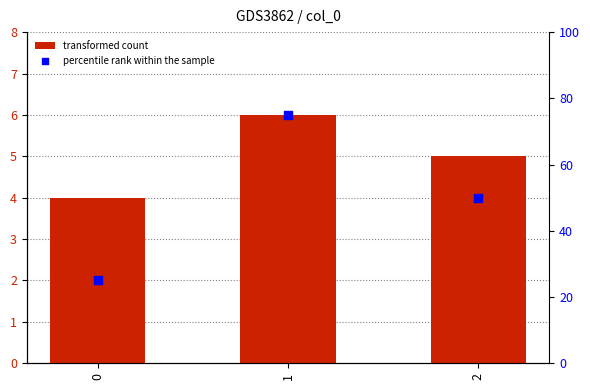

What is the total value across all series at 0?

29